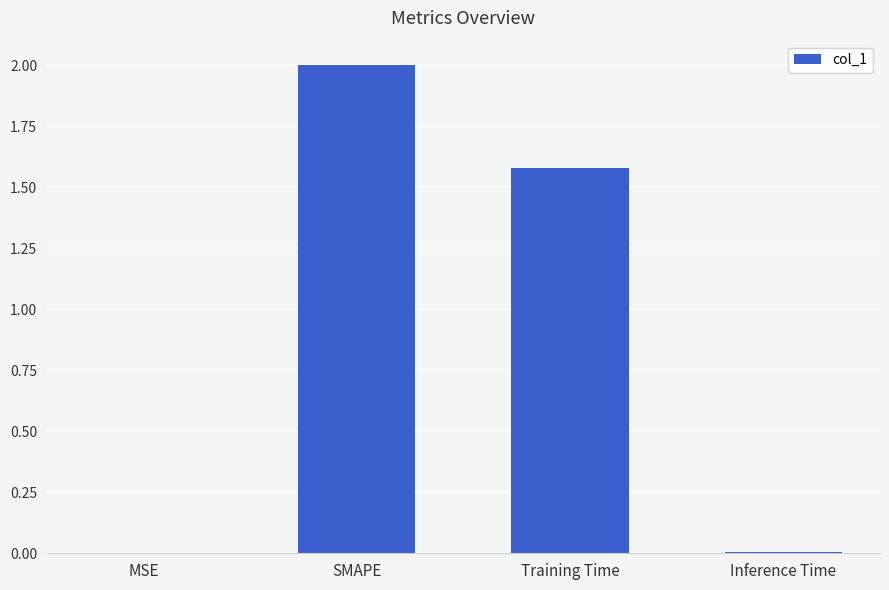

Where does the data first go above 1?

SMAPE